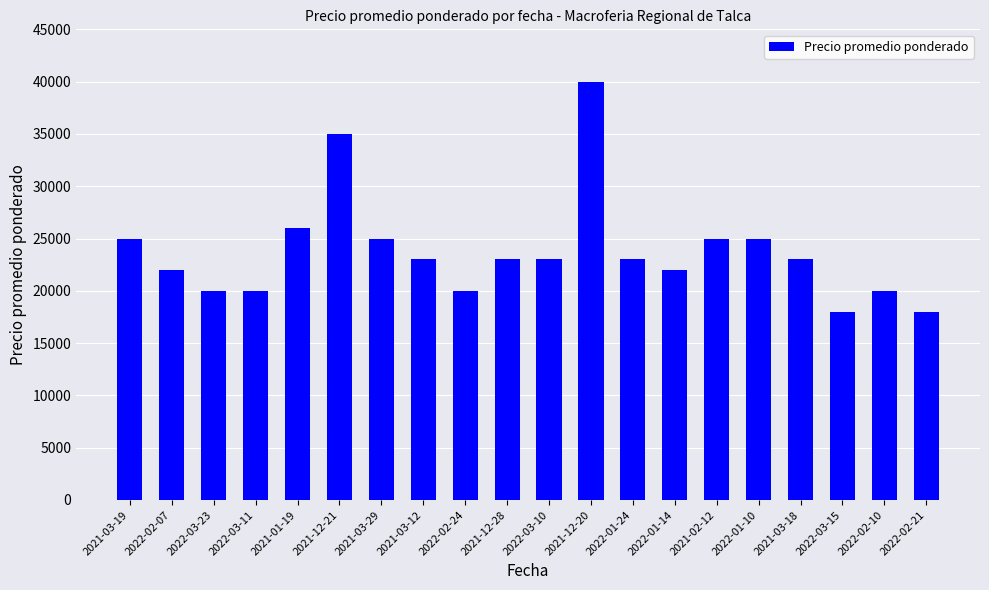

What is the ratio of the value at 2021-03-18 to the value at 2021-12-28?

1.0